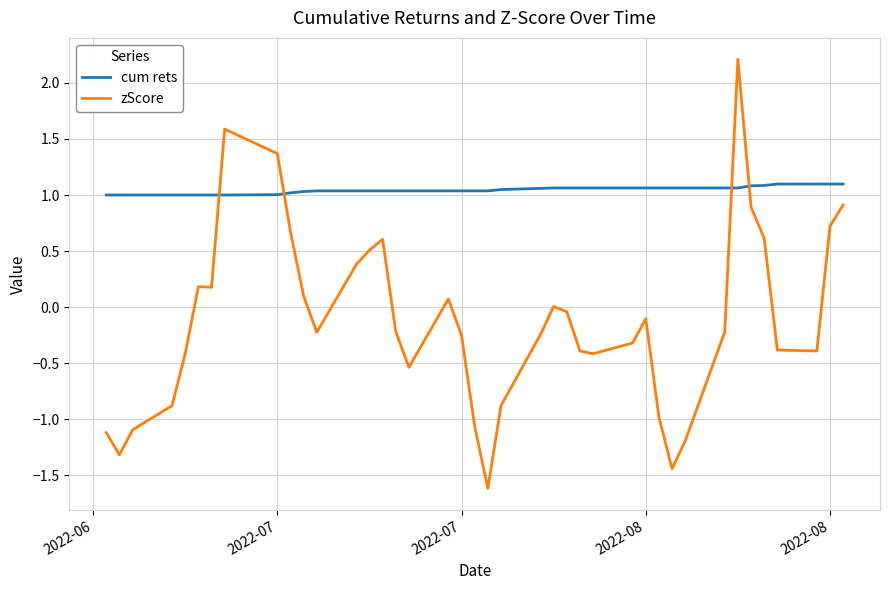

What is the difference between the maximum and minimum values in the cum rets series?

0.1